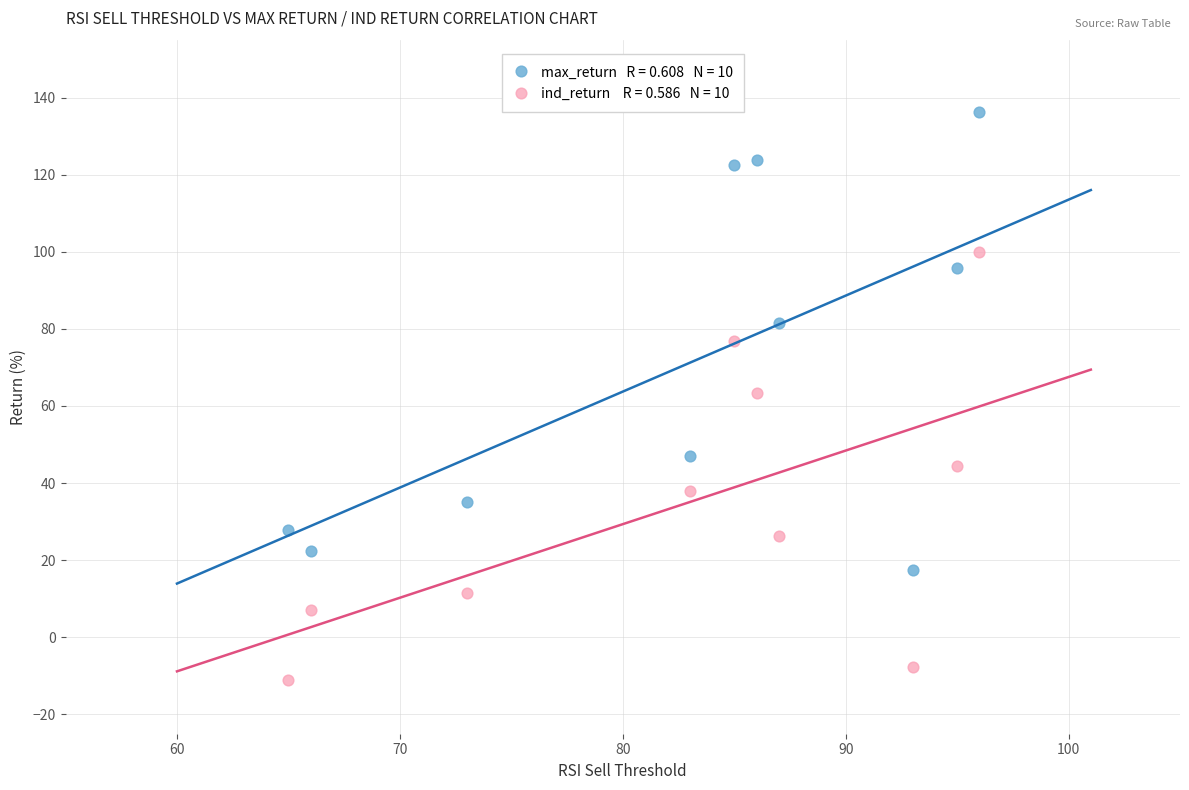

Across all data points, what is the range of Y values (max minus min)?

147.1